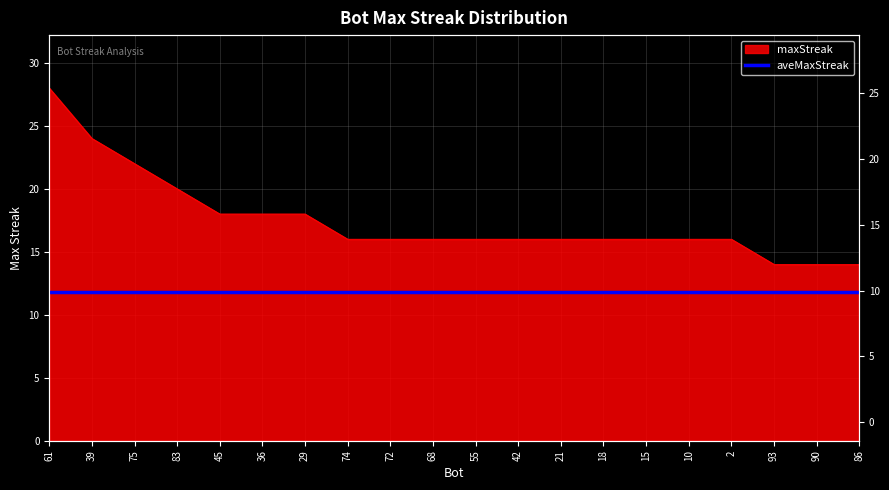

List the labels in order of value, smallest first.

93, 90, 86, 74, 72, 68, 55, 42, 21, 18, 15, 10, 2, 45, 36, 29, 83, 75, 39, 61